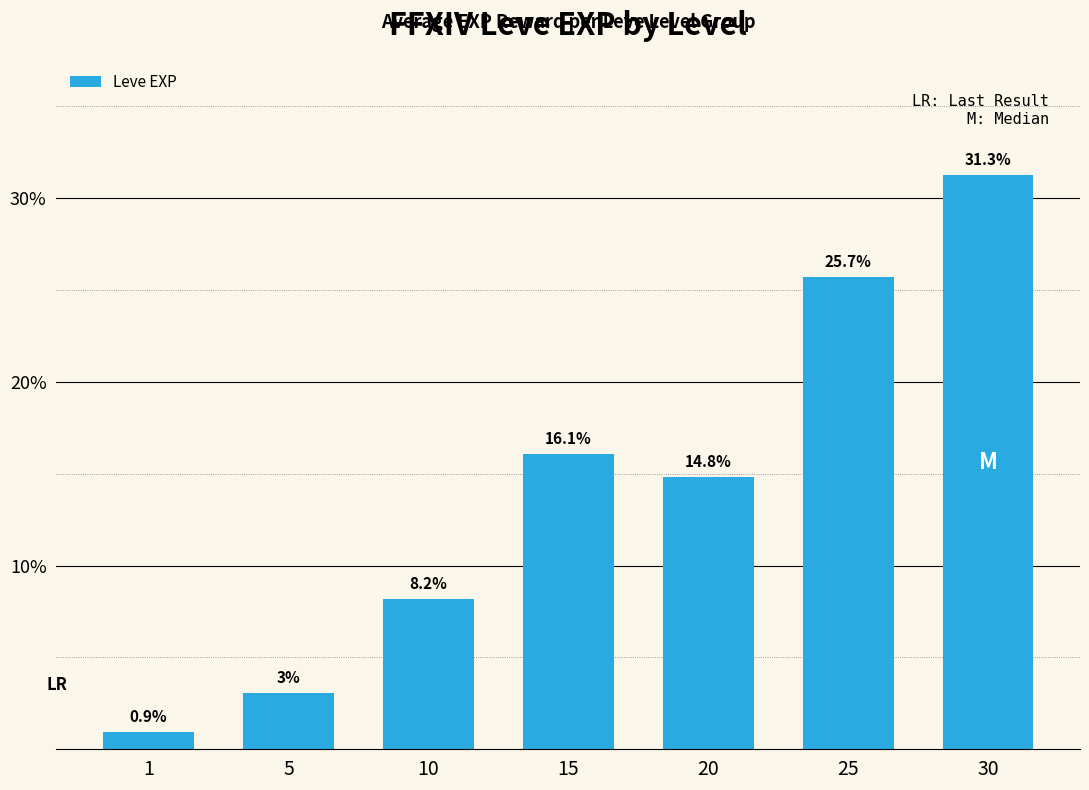

What is the difference between the second highest and minimum values?

24.8